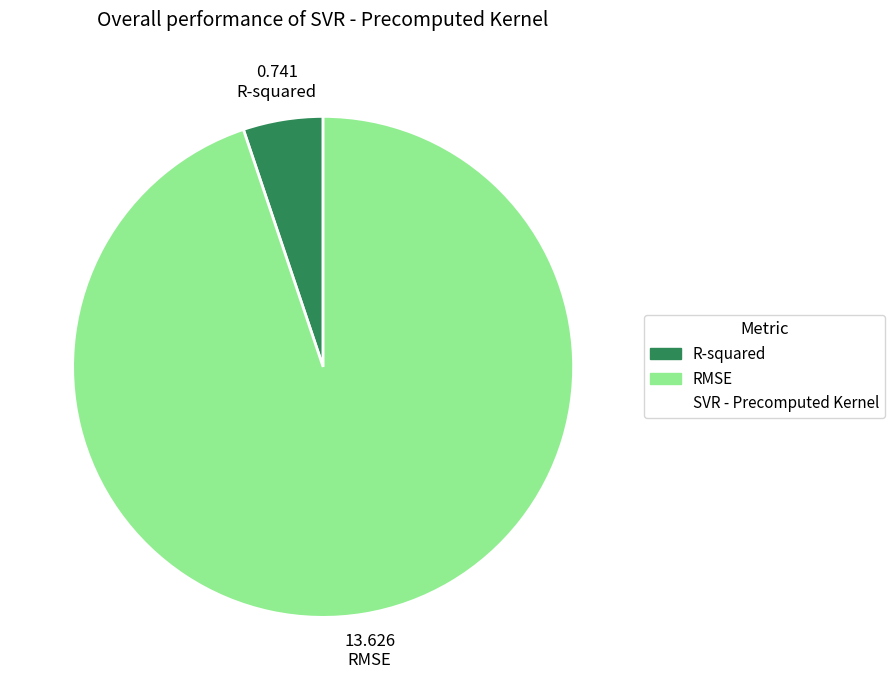

Is there a majority slice in this chart?

Yes